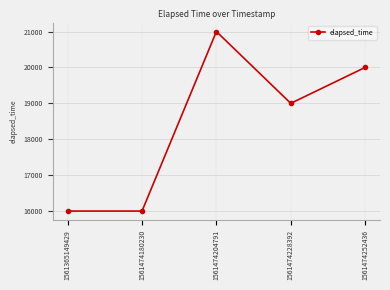

Reading left to right, transcribe all the data shown in this chart.

16000	16000	21000	19000	20000